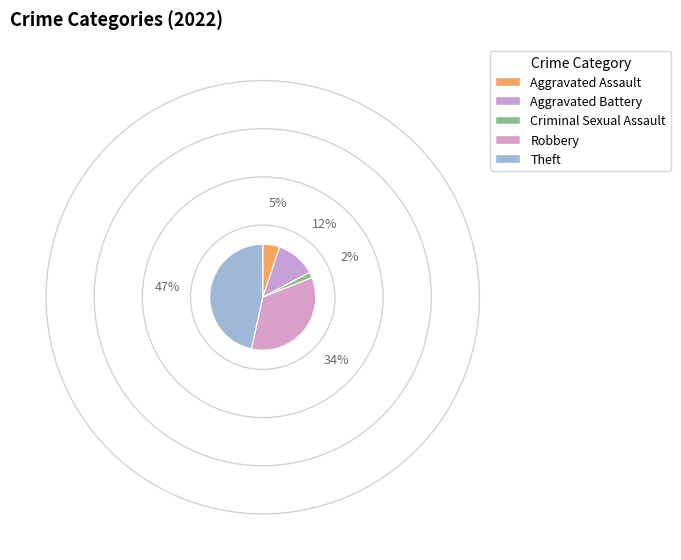

Does any single category account for the majority?

No